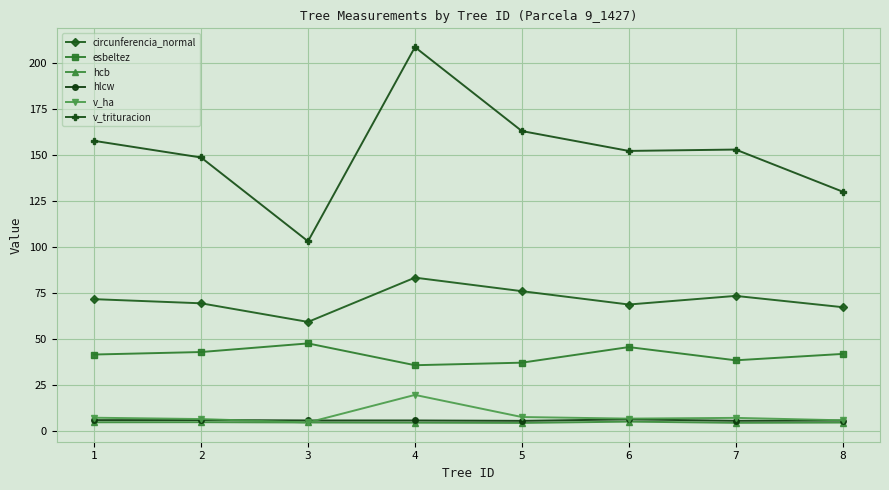

What are all the series names shown in the legend?

circunferencia_normal, esbeltez, hcb, hlcw, v_ha, v_trituracion